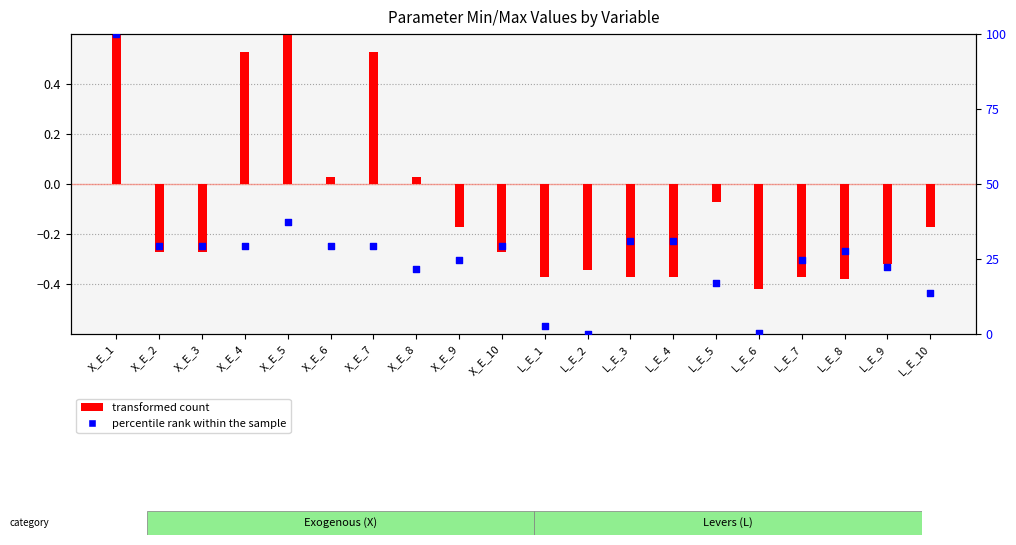

Which series contains the lowest Y value?

transformed count